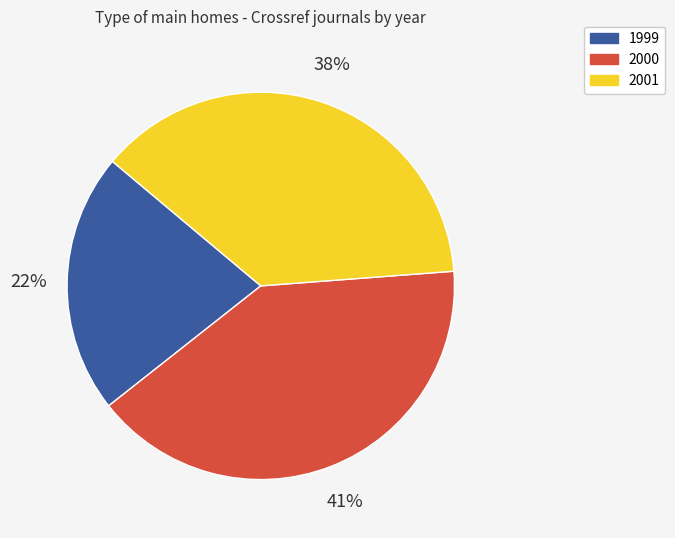

Does any single category account for the majority?

No